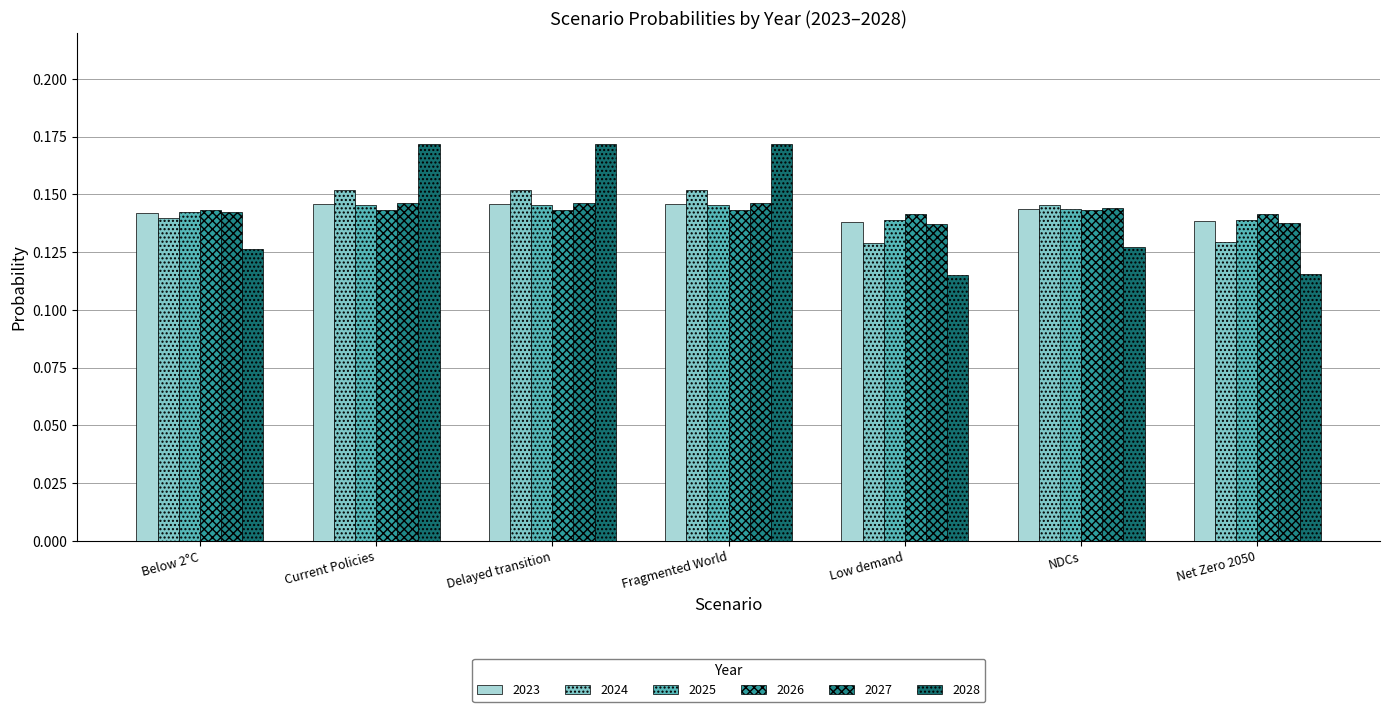

The value of 2024 at Net Zero 2050 is 0.1. True or false?

True